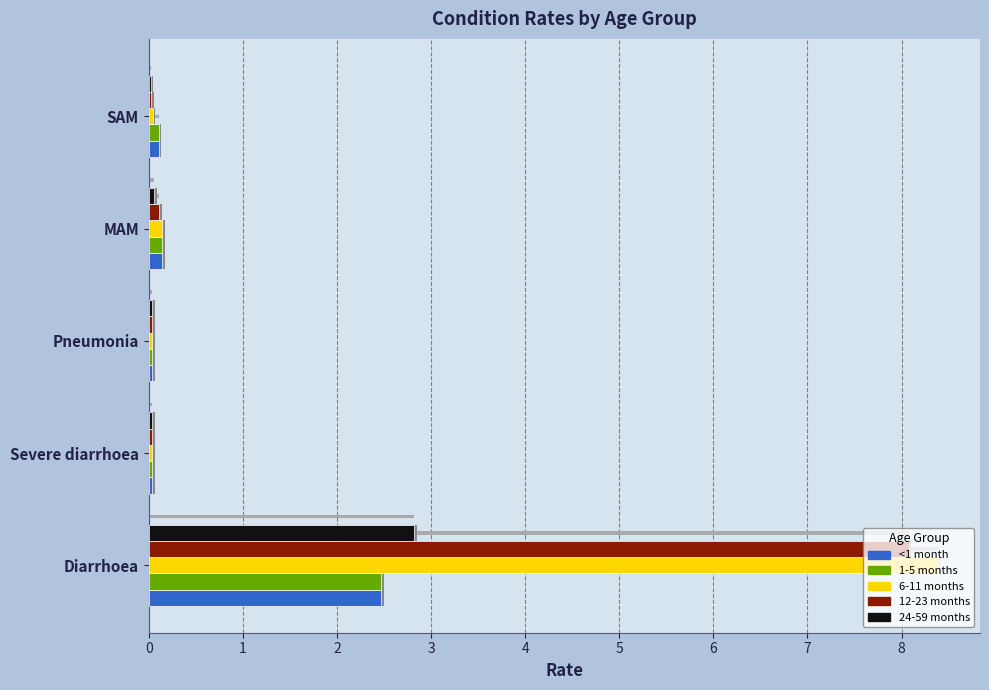

Is the value of 6-11 months at MAM greater than the value of 1-5 months at SAM?

Yes